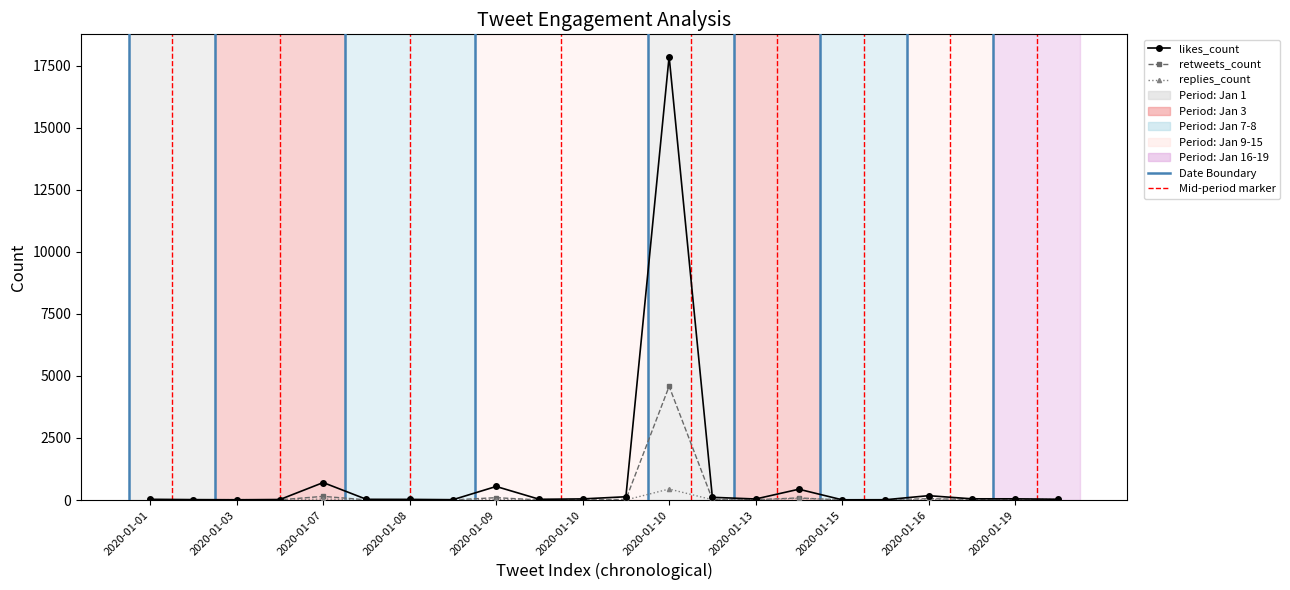

List the series in order of their peak value, highest first.

likes_count, retweets_count, replies_count